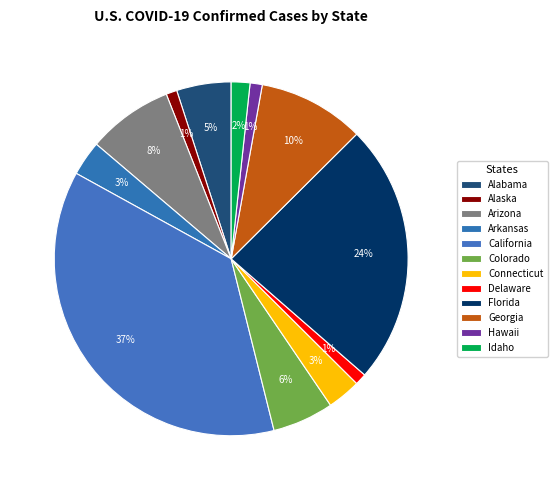

Approximately how many times larger is the value at California compared to Colorado?

6.6